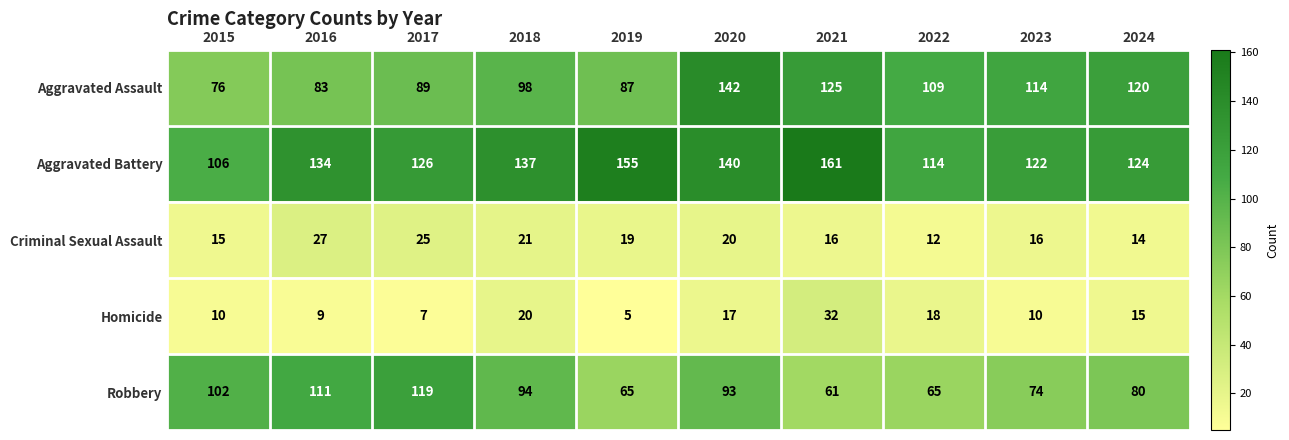

Which series has the largest total across all categories?

Aggravated Battery